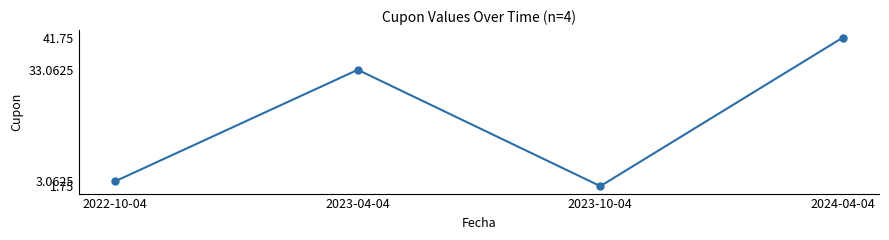

How many points are lower than both their immediate neighbors (excluding endpoints)?

1